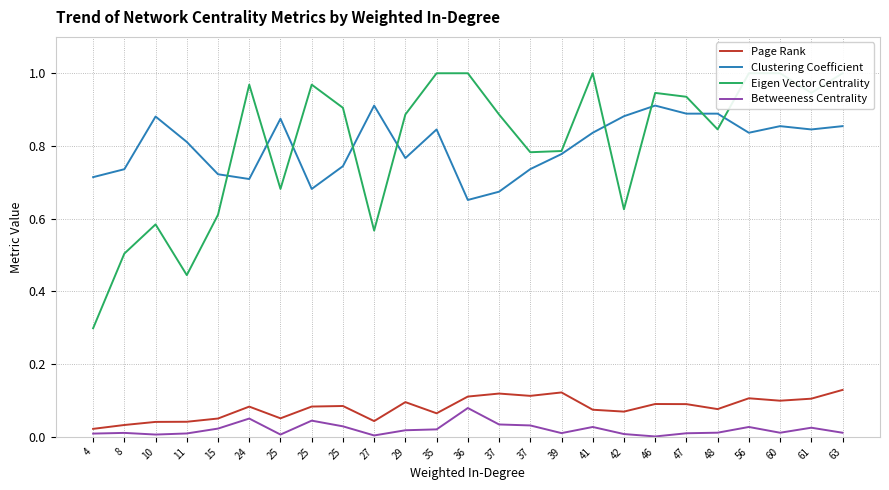

List the labels in order of Page Rank value, smallest first.

4, 8, 10, 11, 27, 15, 25, 35, 42, 41, 48, 24, 25, 25, 47, 46, 29, 60, 61, 56, 36, 37, 37, 39, 63